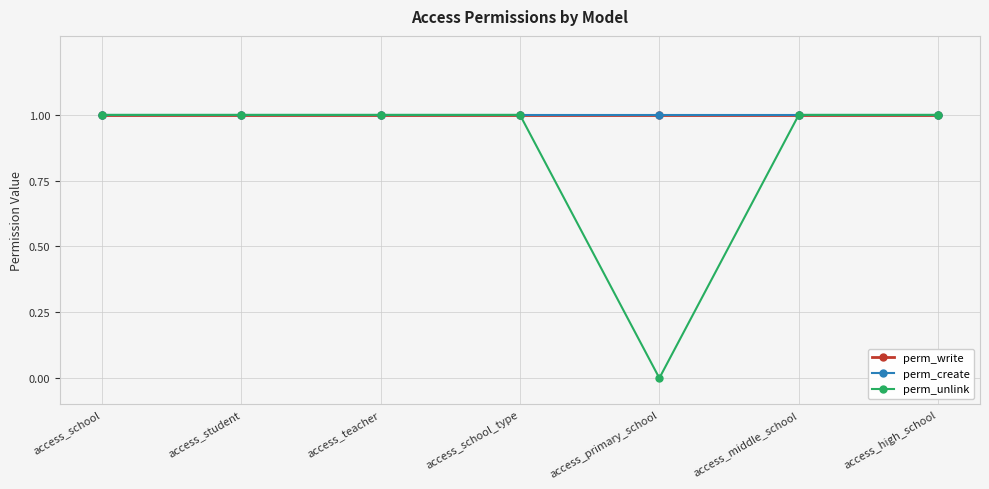

Reading left to right, list all the values displayed in this chart.

perm_write: access_school=1	access_student=1	access_teacher=1	access_school_type=1	access_primary_school=1	access_middle_school=1	access_high_school=1
perm_create: access_school=1	access_student=1	access_teacher=1	access_school_type=1	access_primary_school=1	access_middle_school=1	access_high_school=1
perm_unlink: access_school=1	access_student=1	access_teacher=1	access_school_type=1	access_primary_school=0	access_middle_school=1	access_high_school=1